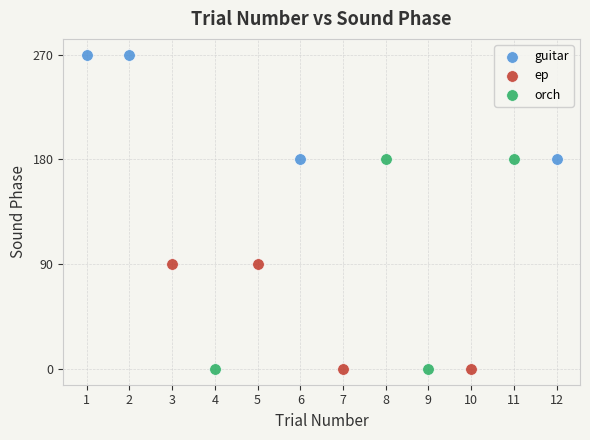

Which series reaches the maximum Y coordinate?

guitar